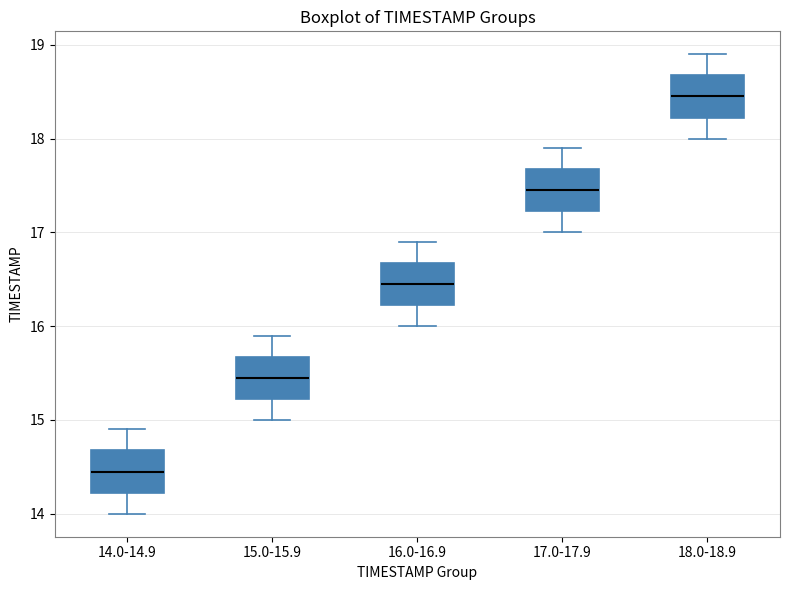

Which box has the lowest median line?

14.0-14.9